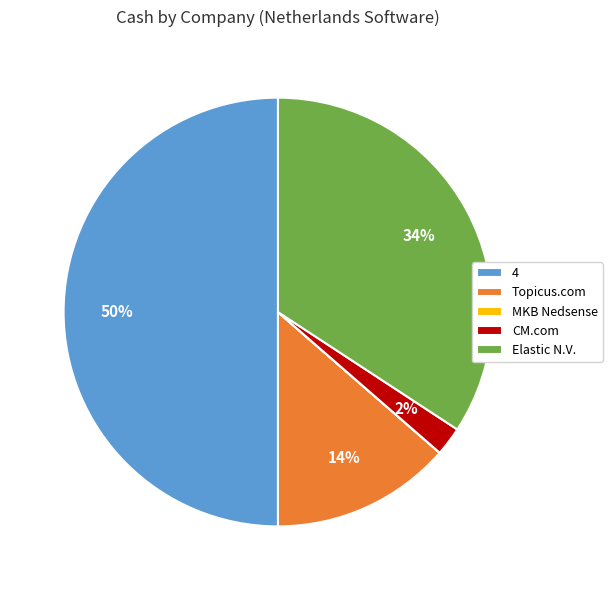

The 4 slice represents 42% of the pie. True or false?

False